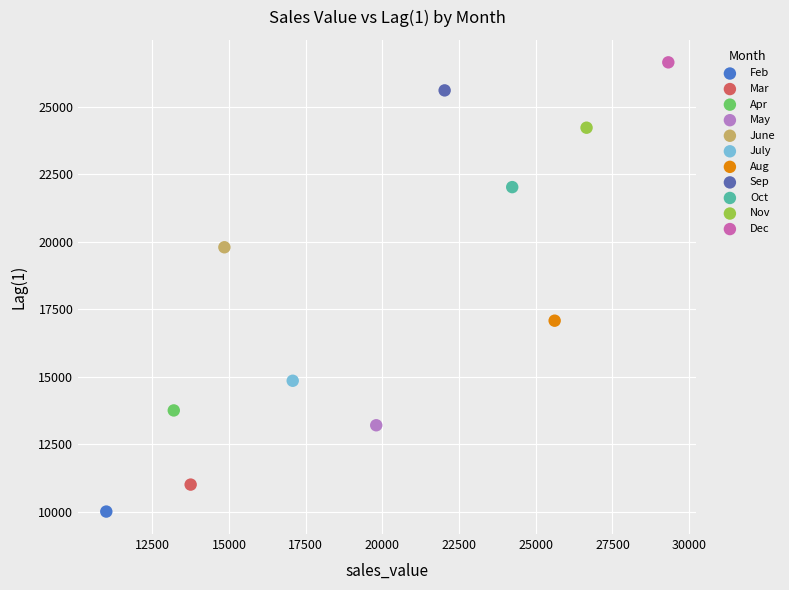

What are all the series names shown in the legend?

Feb, Mar, Apr, May, June, July, Aug, Sep, Oct, Nov, Dec